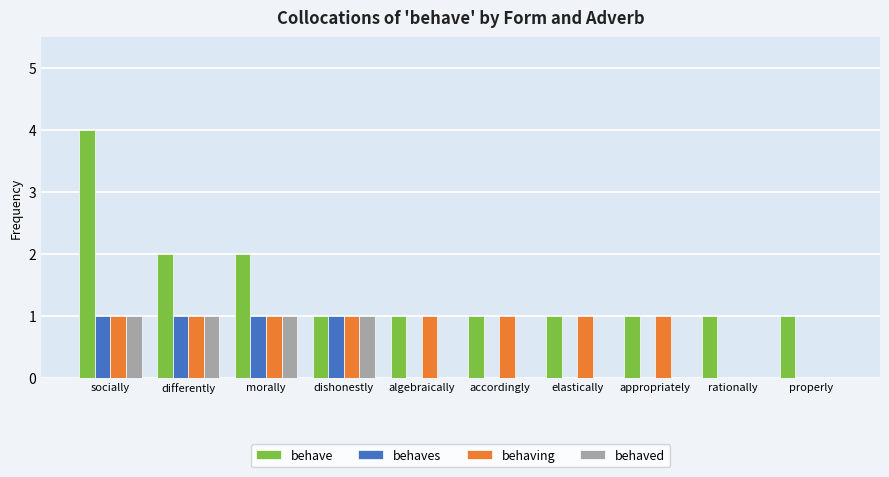

At which category is the sum across all series the highest?

socially